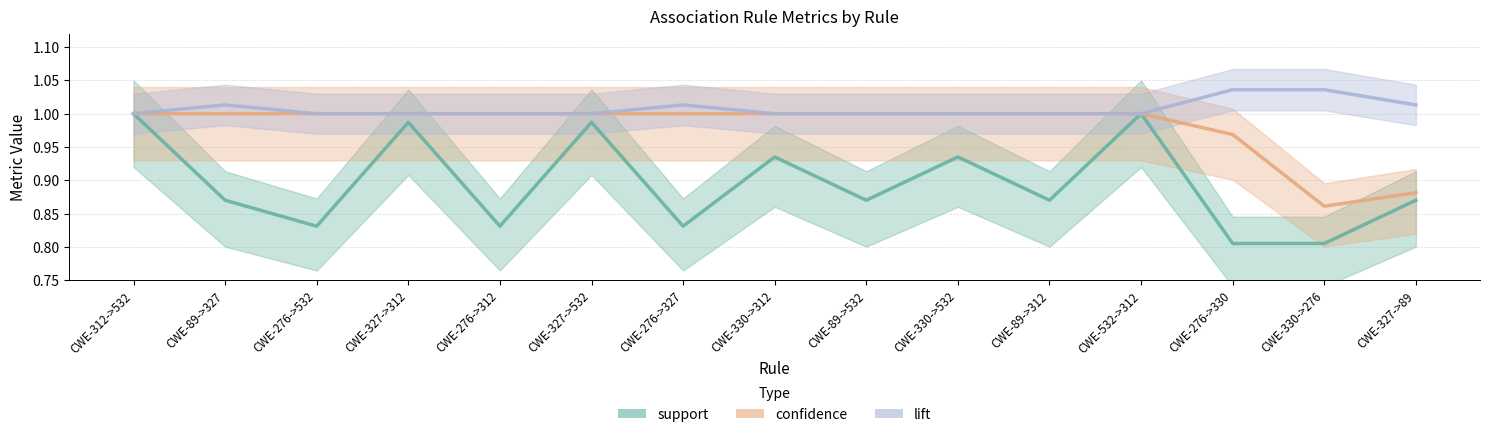

How many lines are shown in the chart?

3